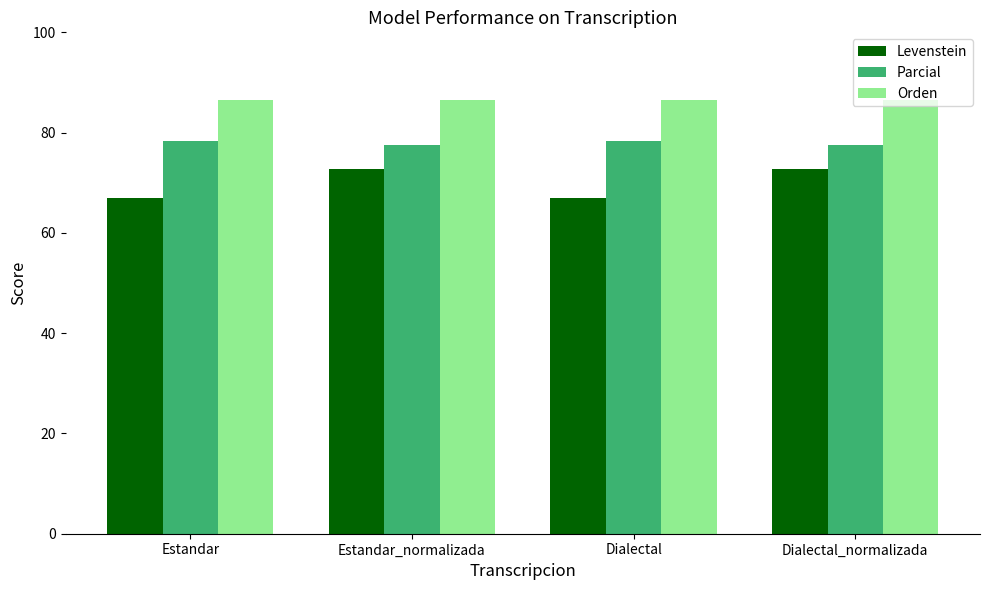

Rank the series by their average value, from lowest to highest.

Levenstein, Parcial, Orden